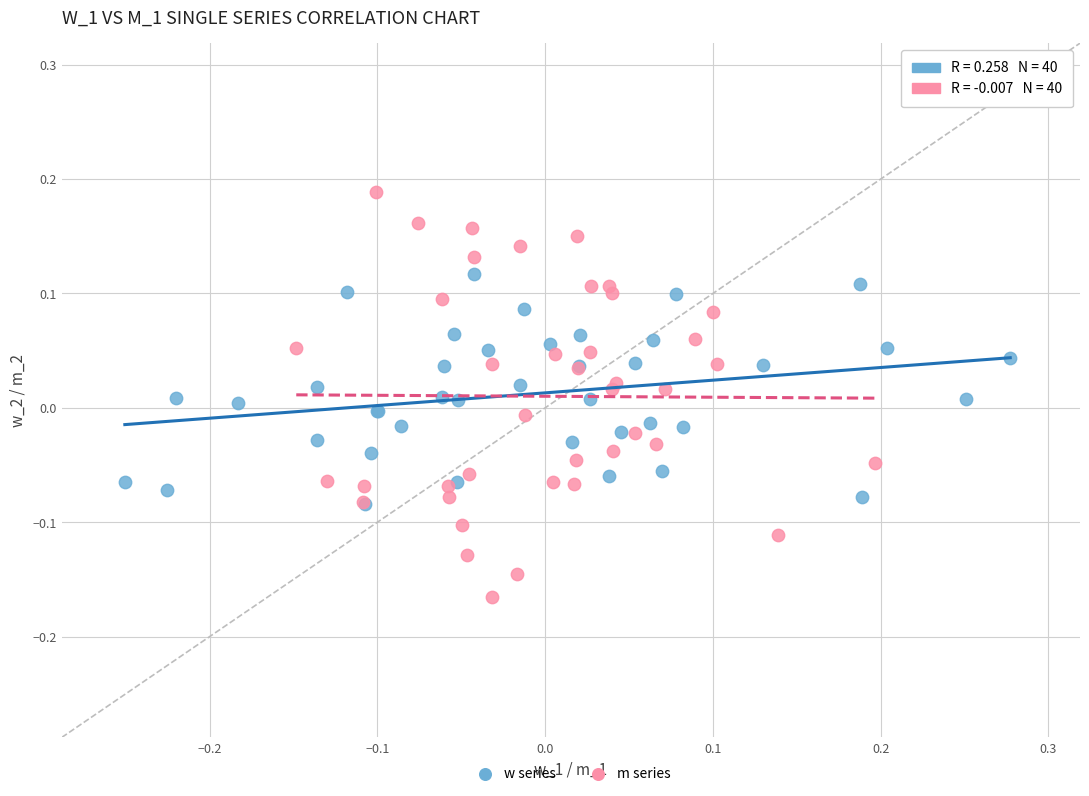

Which series contains the highest Y value?

m series